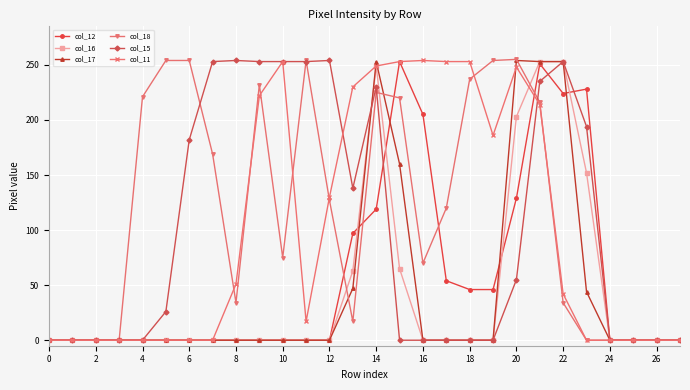

What is the maximum value shown in the chart?

255